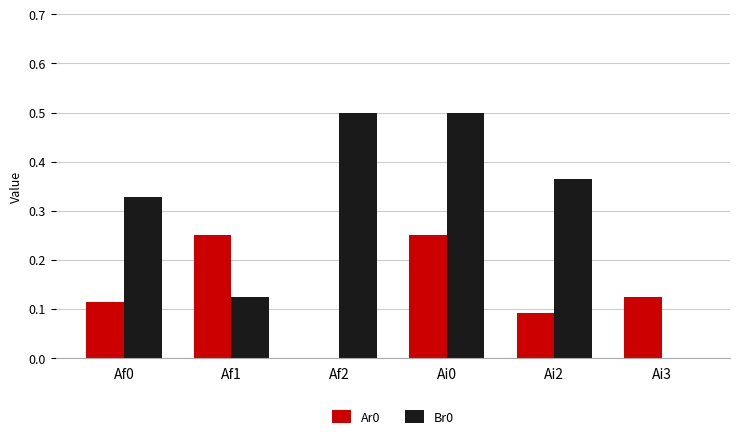

What is the total value across all series at Af2?

0.5